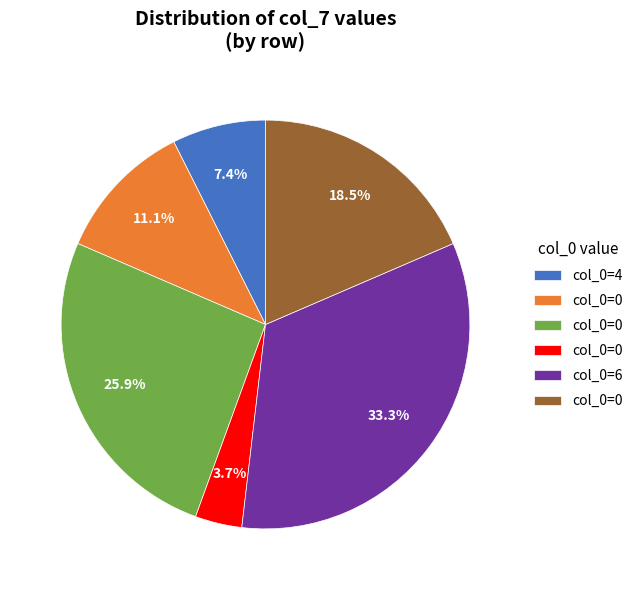

Is there a majority slice in this chart?

No